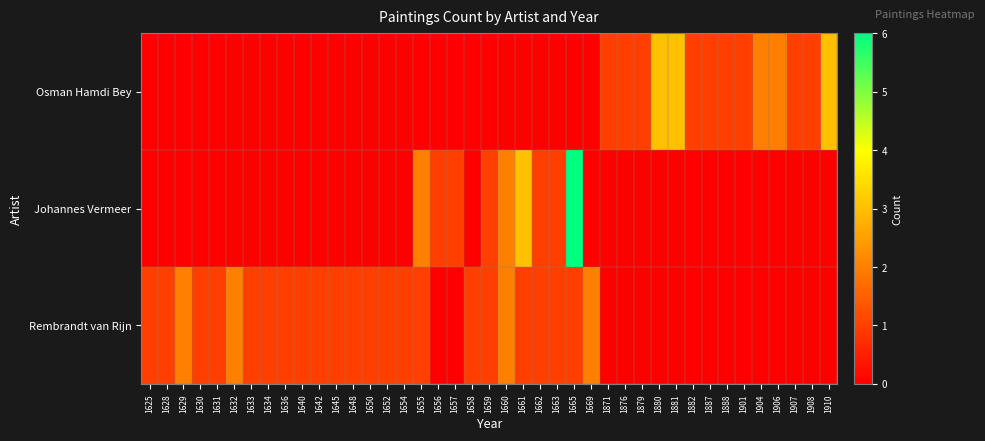

True or false: Osman Hamdi Bey has a value of 2 at 1906.

True